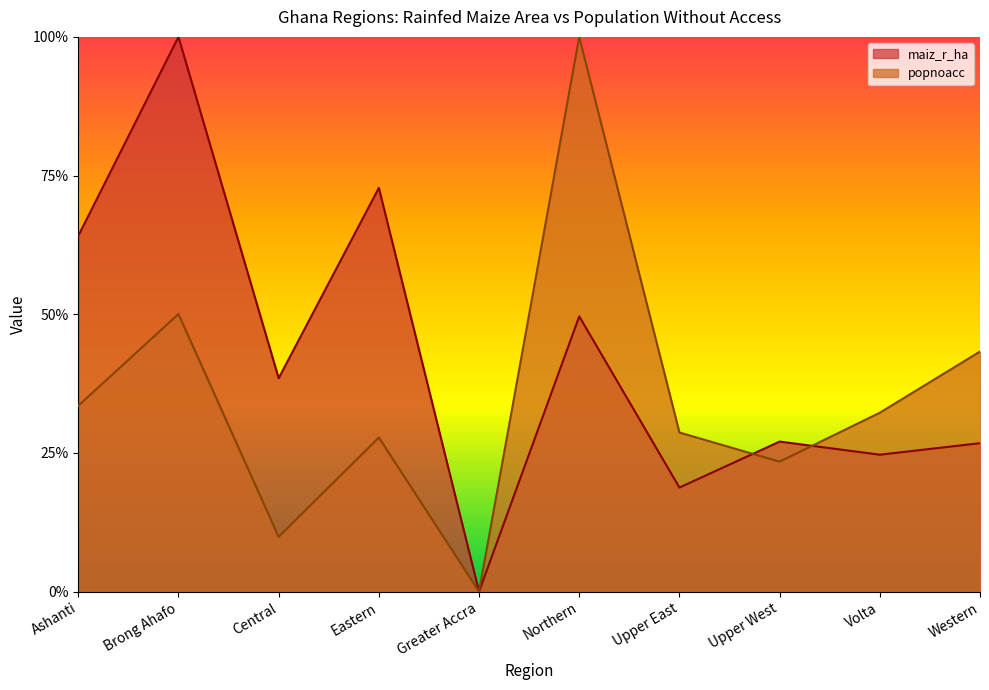

At which category is the sum across all series the highest?

Brong Ahafo